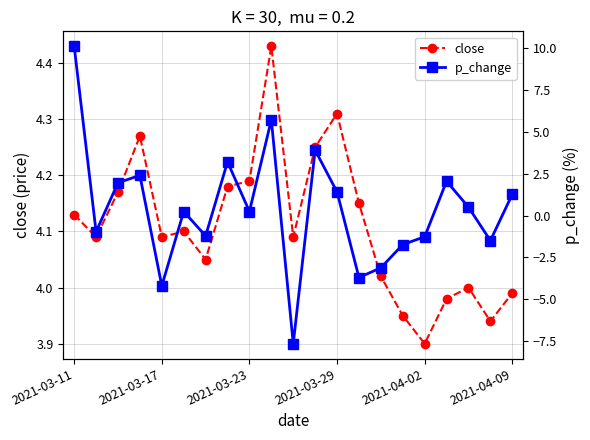

Rank the series by their average value, from lowest to highest.

p_change, close